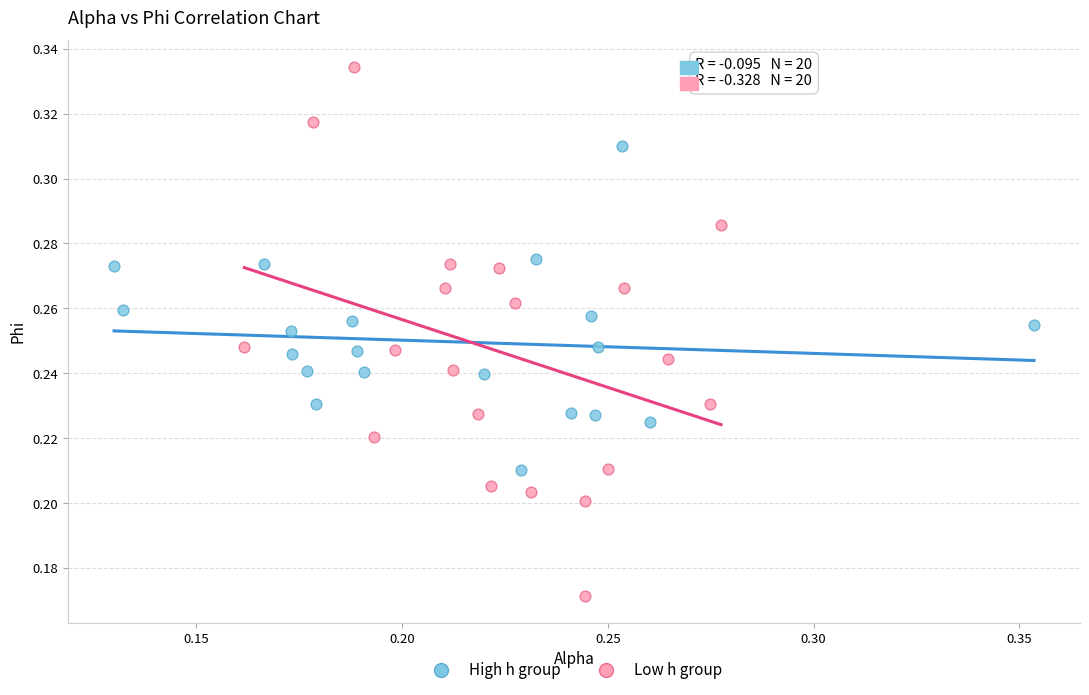

What are all the series names shown in the legend?

High h group, Low h group